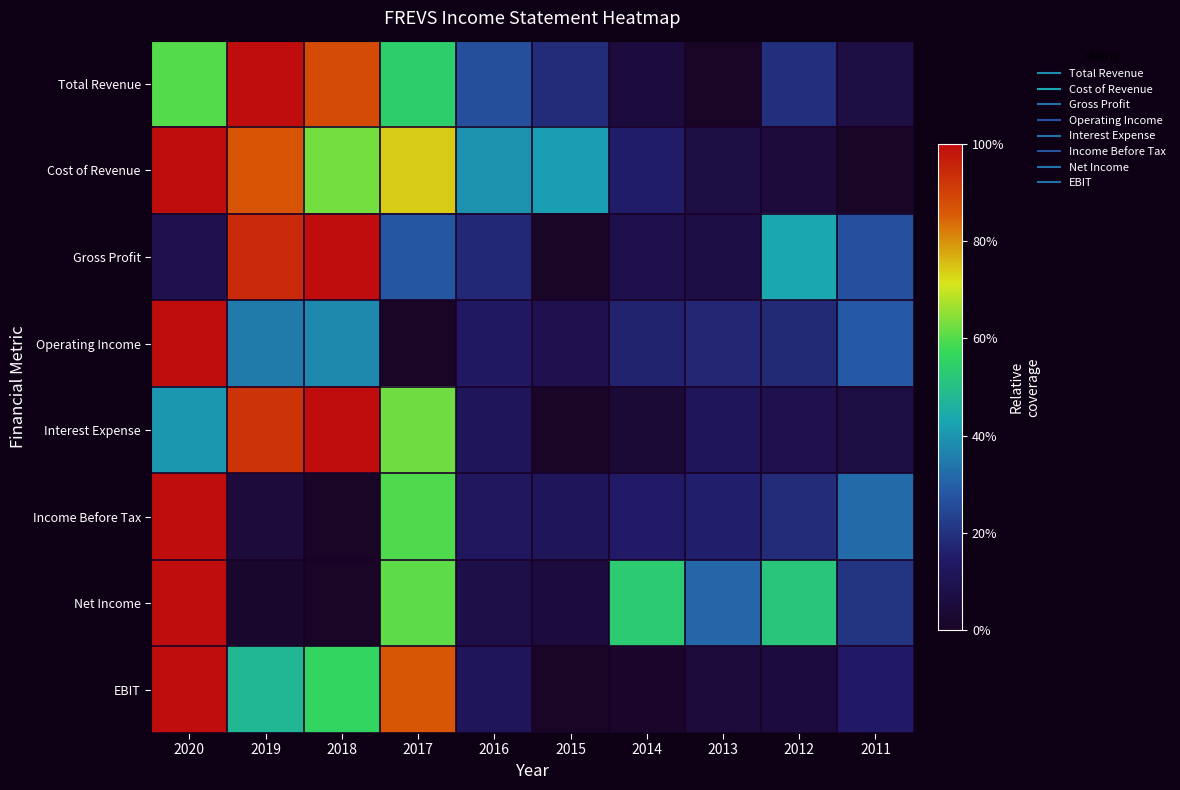

Which series has the largest total across all categories?

Cost of Revenue